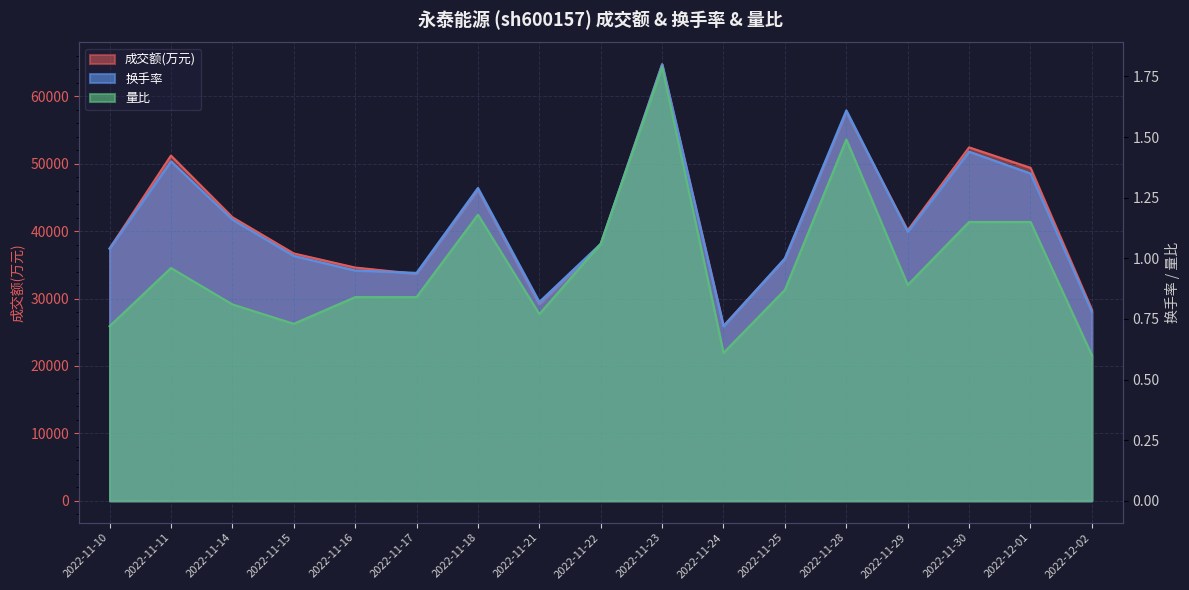

Rank the categories by 量比 value from lowest to highest.

2022-12-02, 2022-11-24, 2022-11-10, 2022-11-15, 2022-11-21, 2022-11-14, 2022-11-16, 2022-11-17, 2022-11-25, 2022-11-29, 2022-11-11, 2022-11-22, 2022-11-30, 2022-12-01, 2022-11-18, 2022-11-28, 2022-11-23